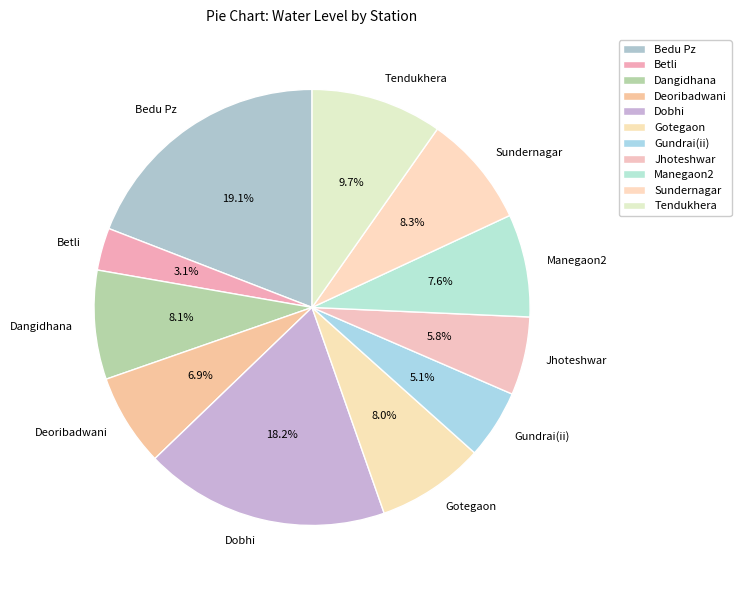

The Manegaon2 slice represents 8% of the pie. True or false?

True